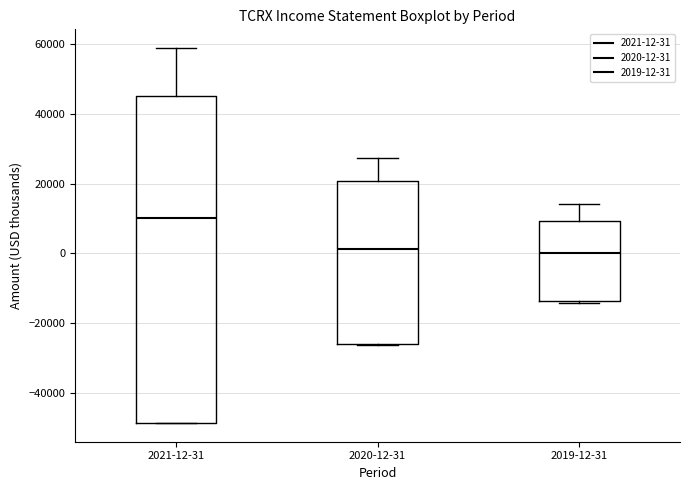

Reading left to right, transcribe this box plot: for each box, give where its median line is, the range the box spans, and where its two whiskers end, as read against the y-axis. The values are not printed on the chart, so give them approximately, as read against the axis.

2021-12-31: median 10000, box -48000 to 46000, whiskers -48000 to 58000
2020-12-31: median 2000, box -26000 to 20000, whiskers -26000 to 28000
2019-12-31: median 0, box -14000 to 10000, whiskers -14000 to 14000